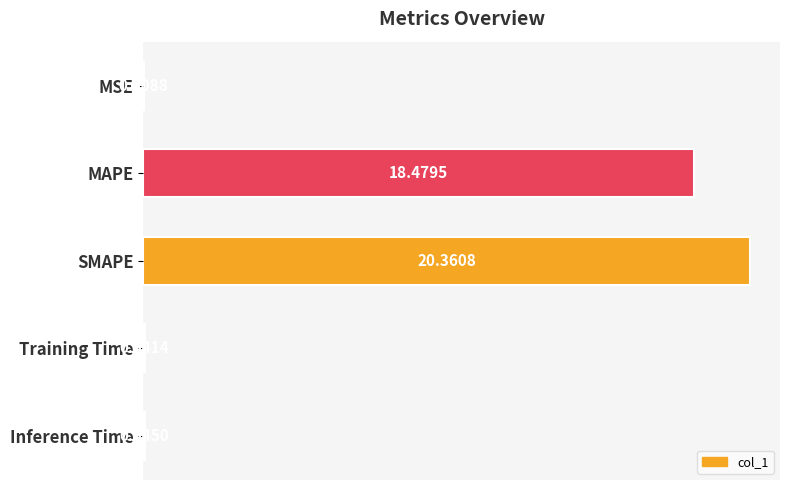

Which category has the highest value across all series?

SMAPE